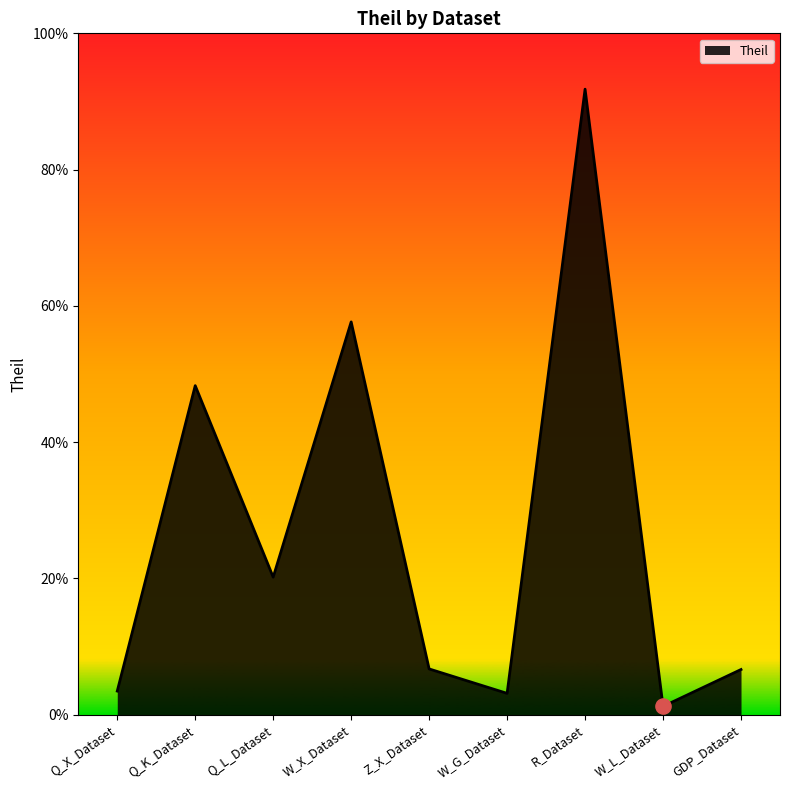

Between GDP_Dataset and Q_K_Dataset, which is larger?

Q_K_Dataset